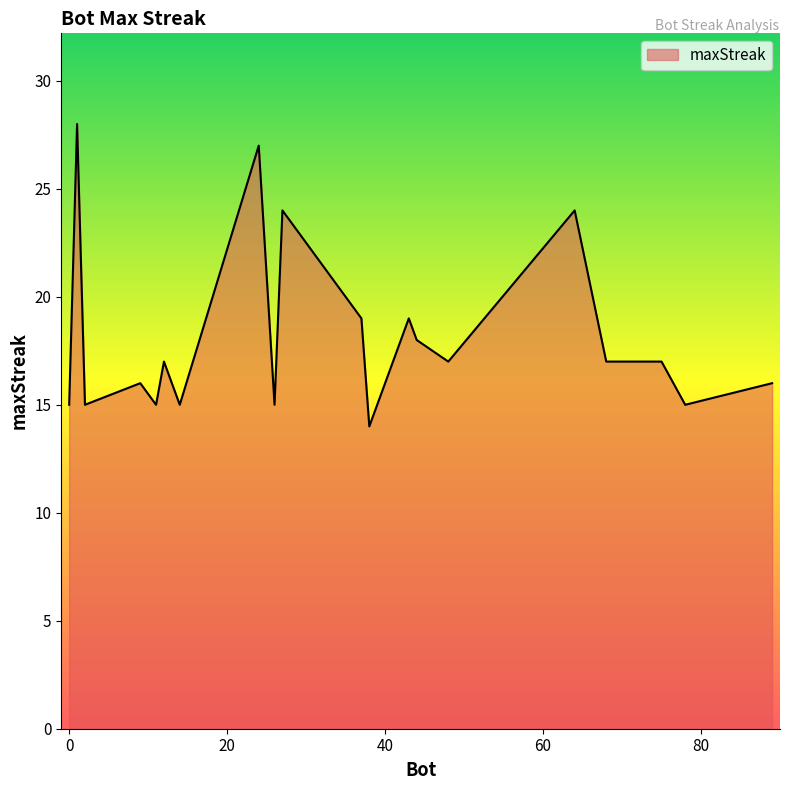

What is the difference between the maximum and minimum values?

14